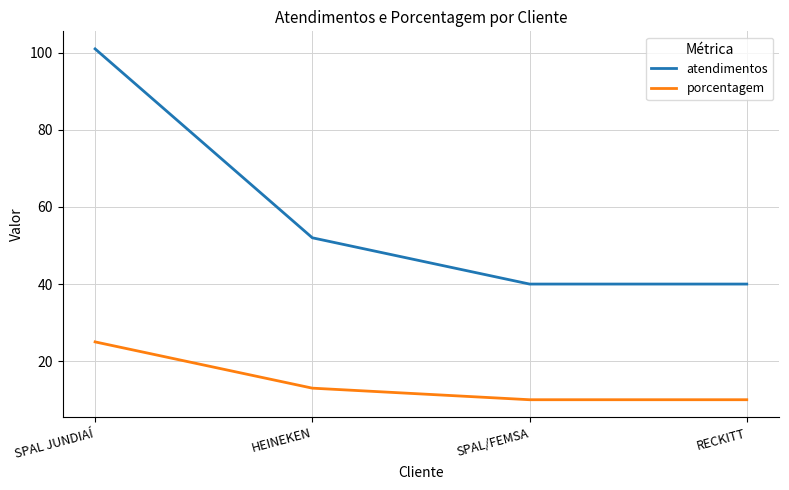

The value of porcentagem at SPAL/FEMSA is 10. True or false?

True